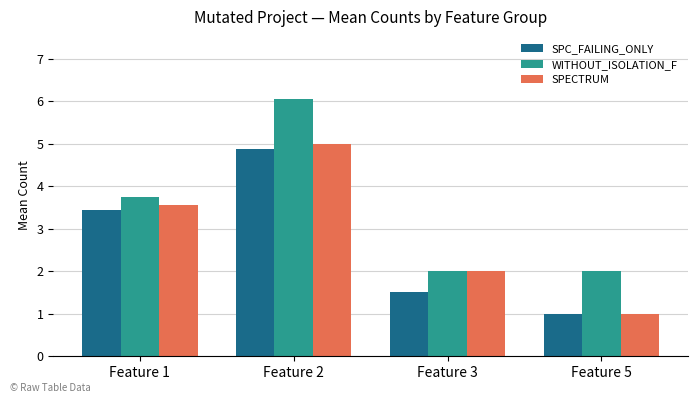

Is it true that WITHOUT_ISOLATION_F equals 1.9 at Feature 1?

False